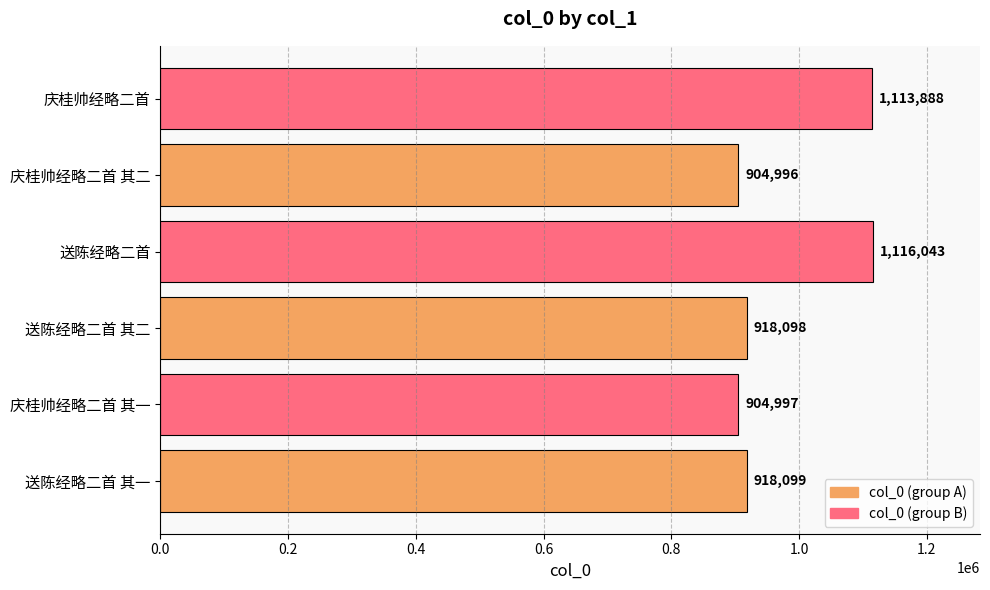

Reading bottom to top, extract all data points from this chart.

918099	904997	918098	1116043	904996	1113888